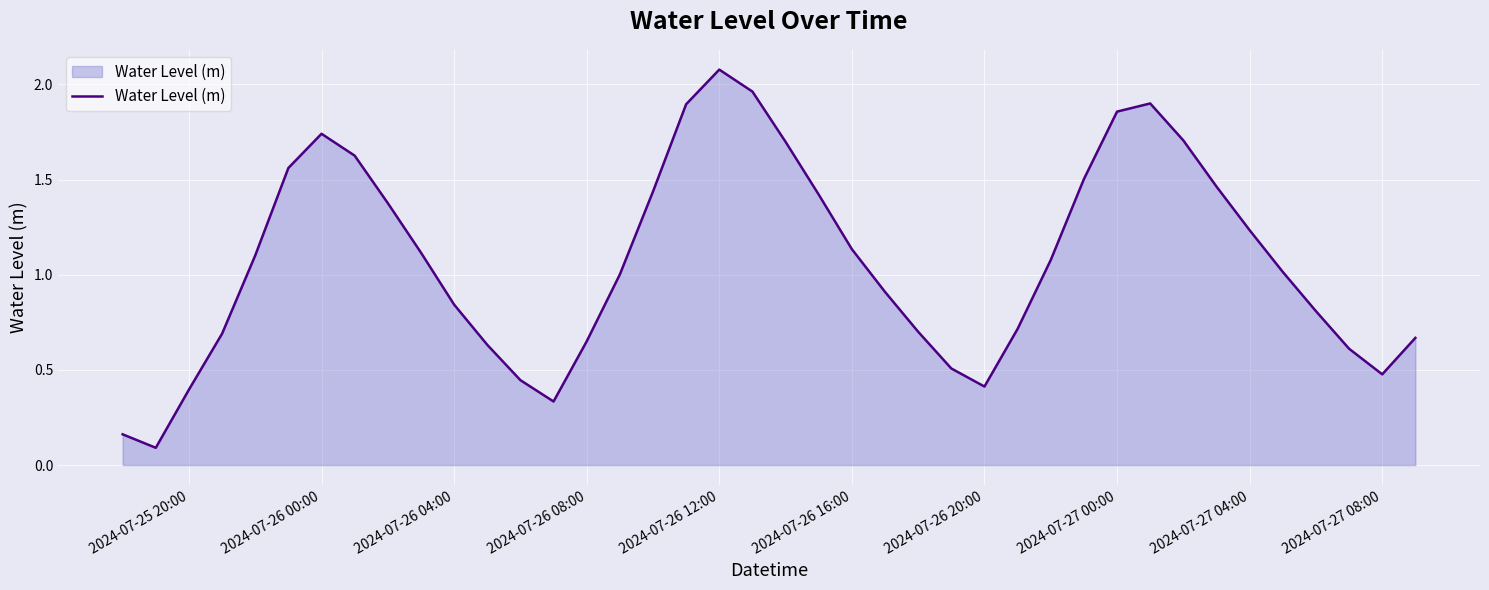

What is the maximum value shown in the chart?

2.1